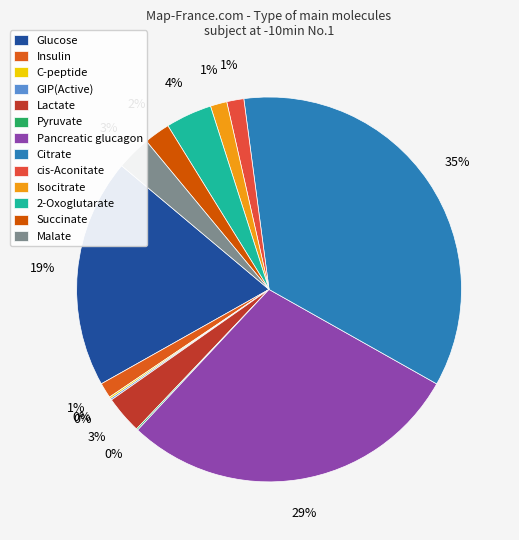

What is the change in value from C-peptide to Pancreatic glucagon?

+135.3